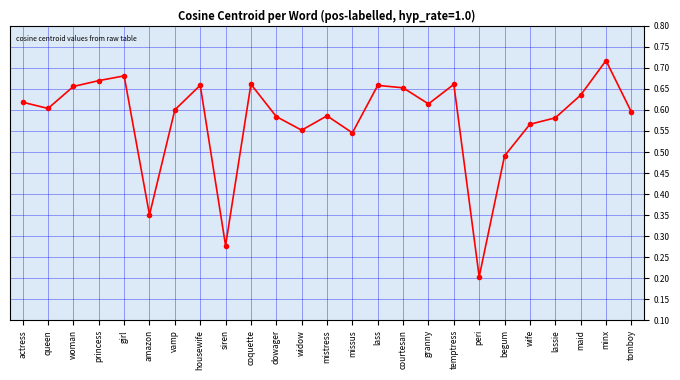

Where is the first local minimum?

queen